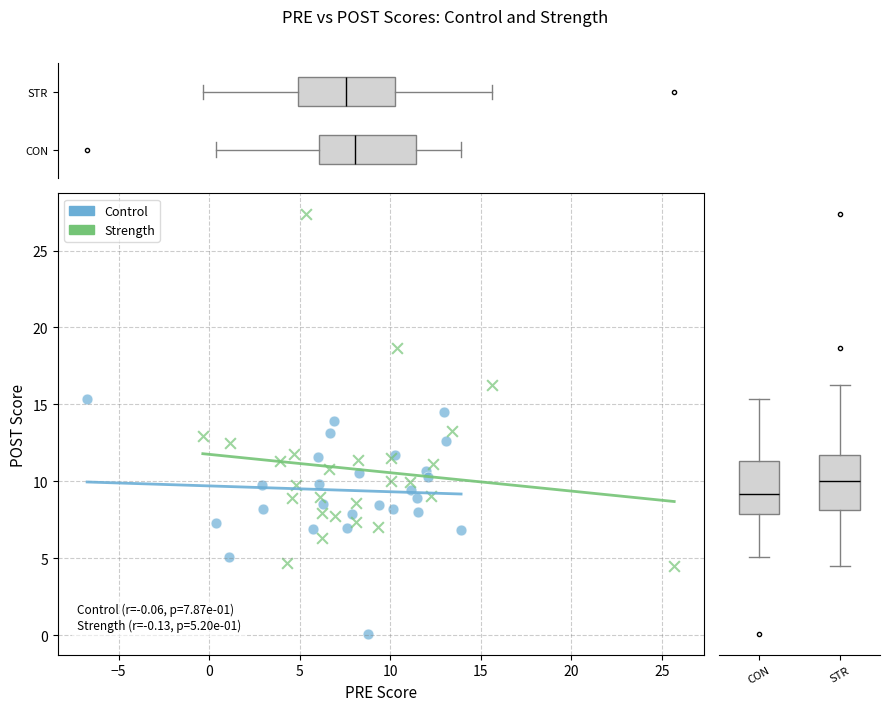

Which series has the widest spread of Y values?

Strength